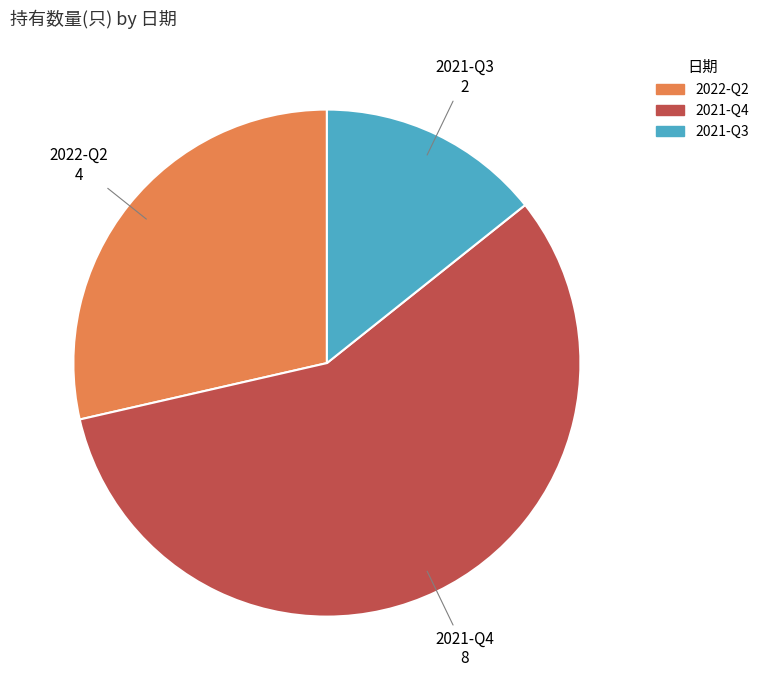

Does 2021-Q4 represent more than half of the total?

Yes